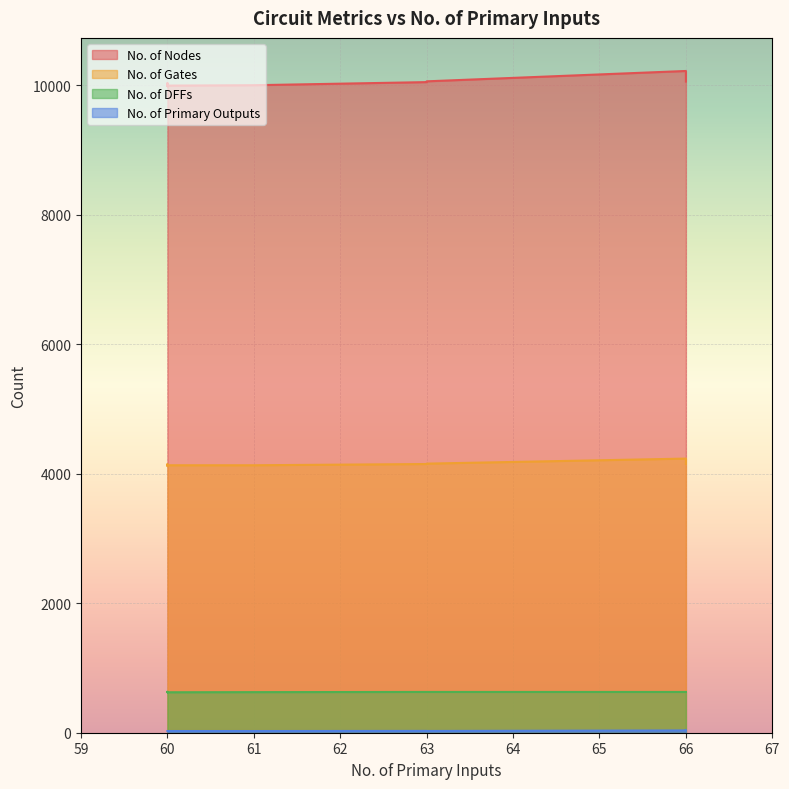

Rank the series at 60 from highest to lowest value.

No. of Nodes, No. of Gates, No. of DFFs, No. of Primary Outputs